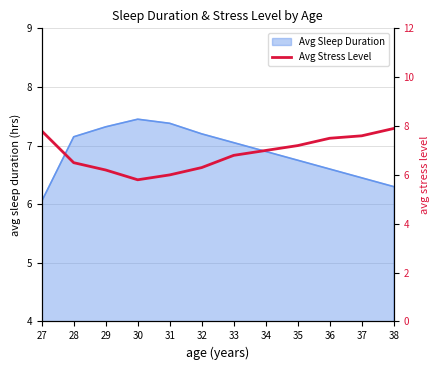

At which label does Avg Sleep Duration reach its minimum?

27